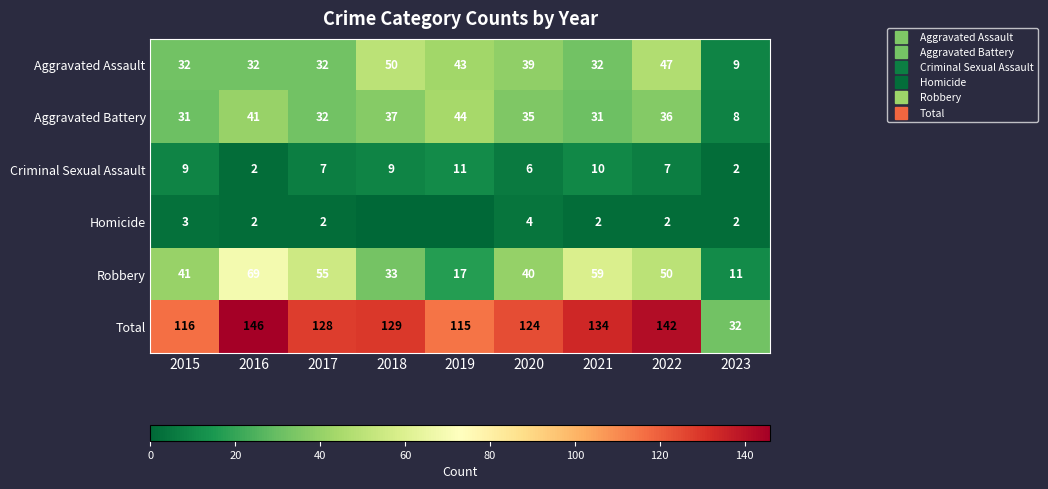

Where does the Total series first go above 128?

2016